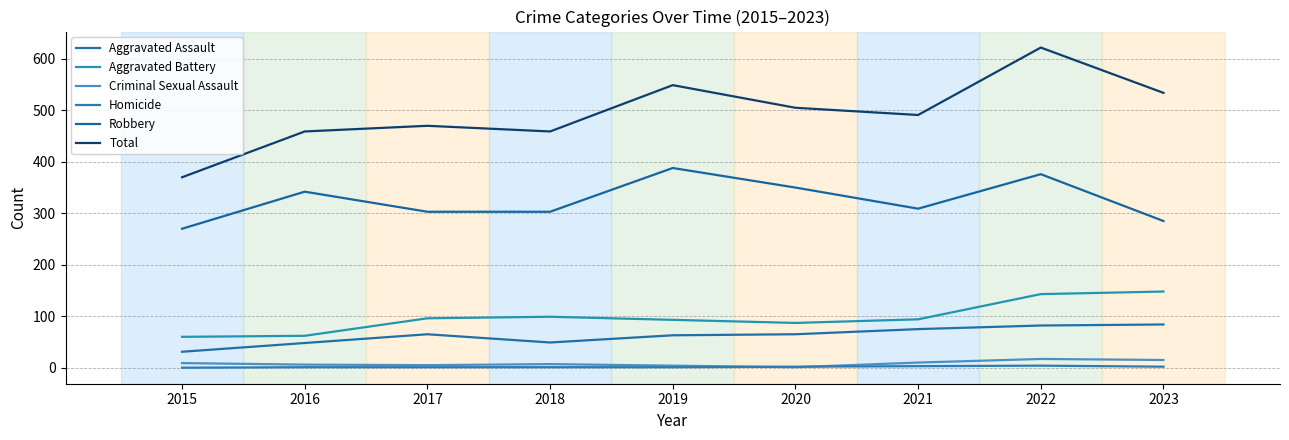

The value of Homicide at 2017 is 1. True or false?

True